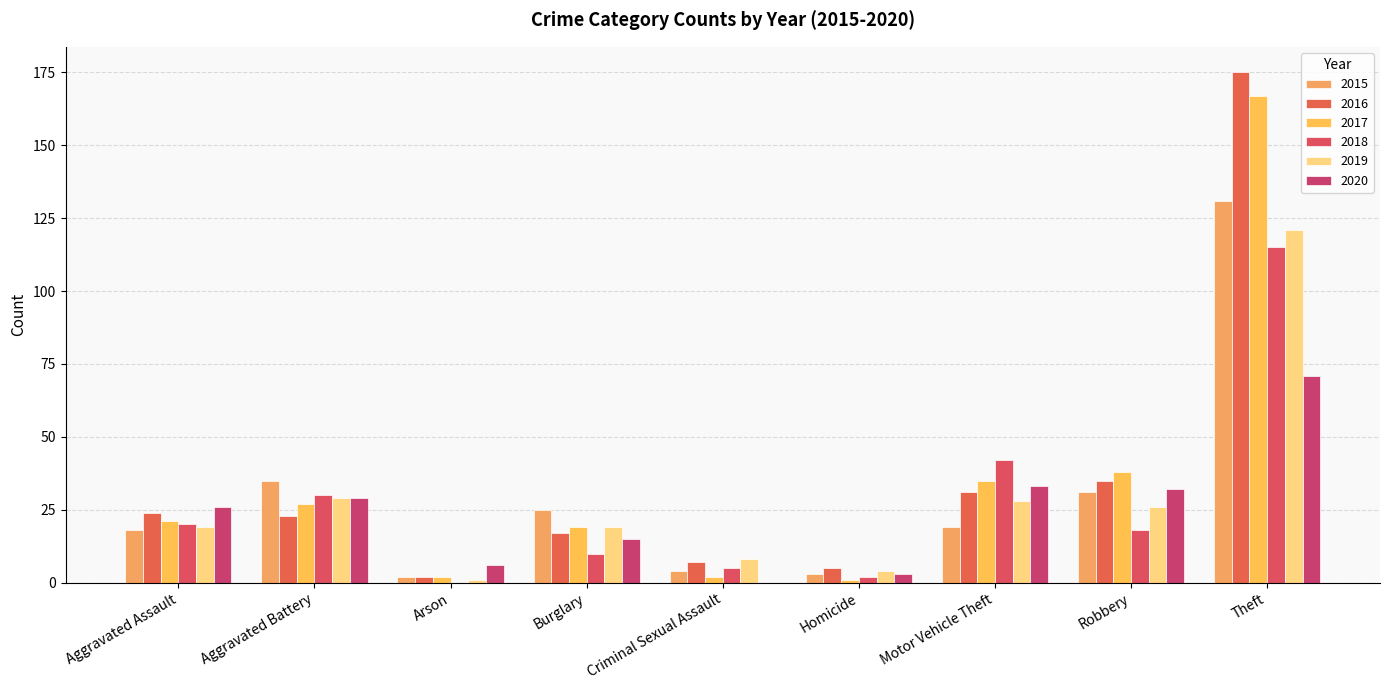

At which category is the sum across all series the highest?

Theft